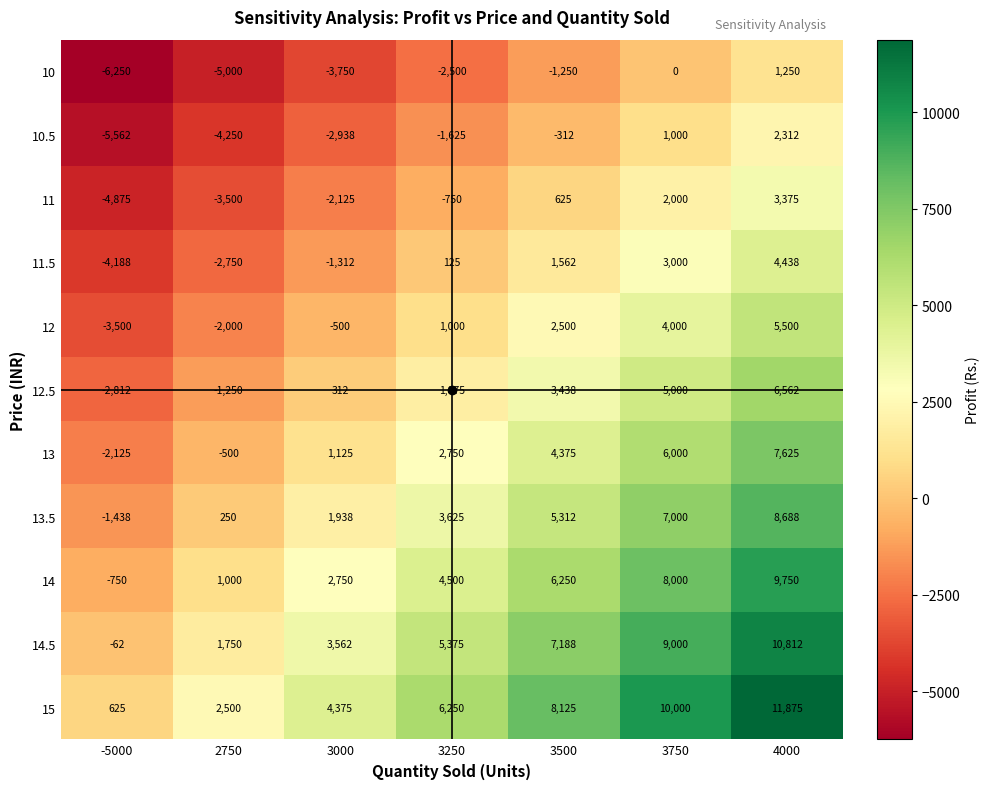

At which label is 13.5 closest to 3625?

3250